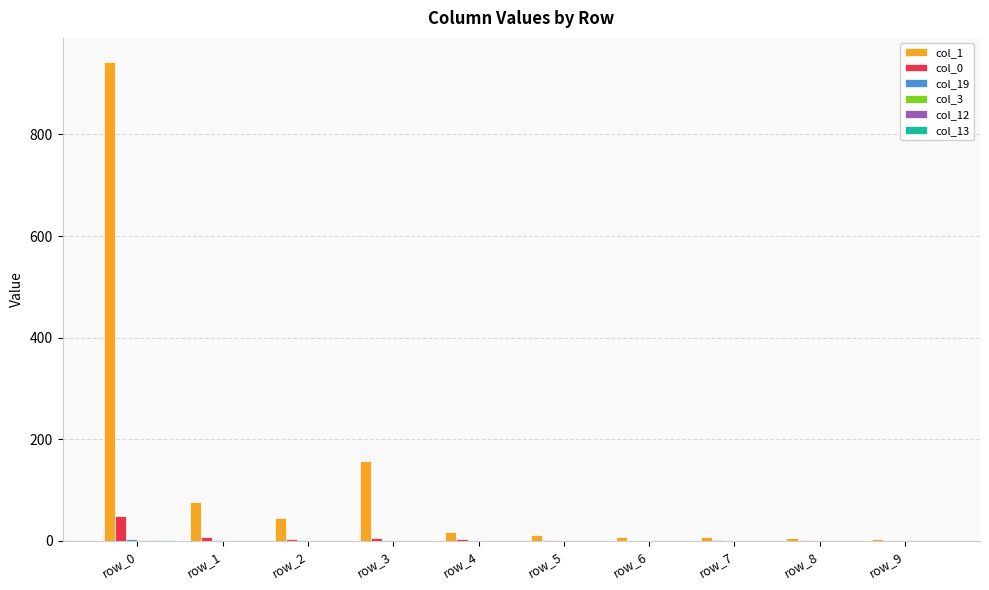

Count the number of categories in the chart.

10